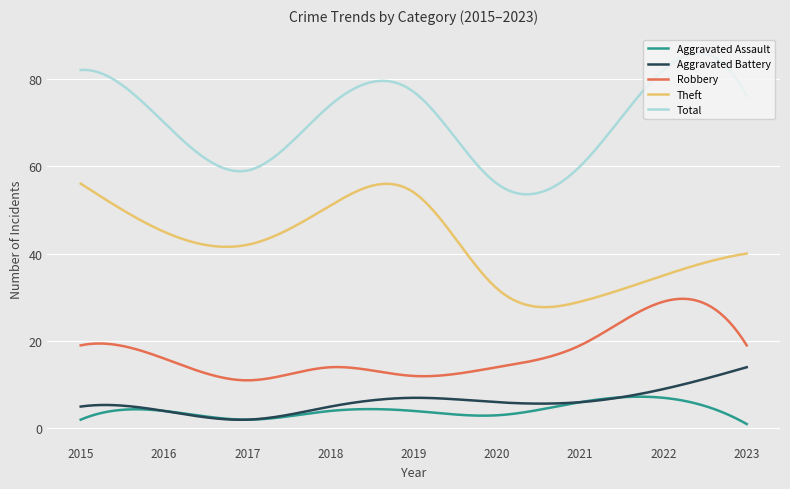

Which series has the largest total across all categories?

Total